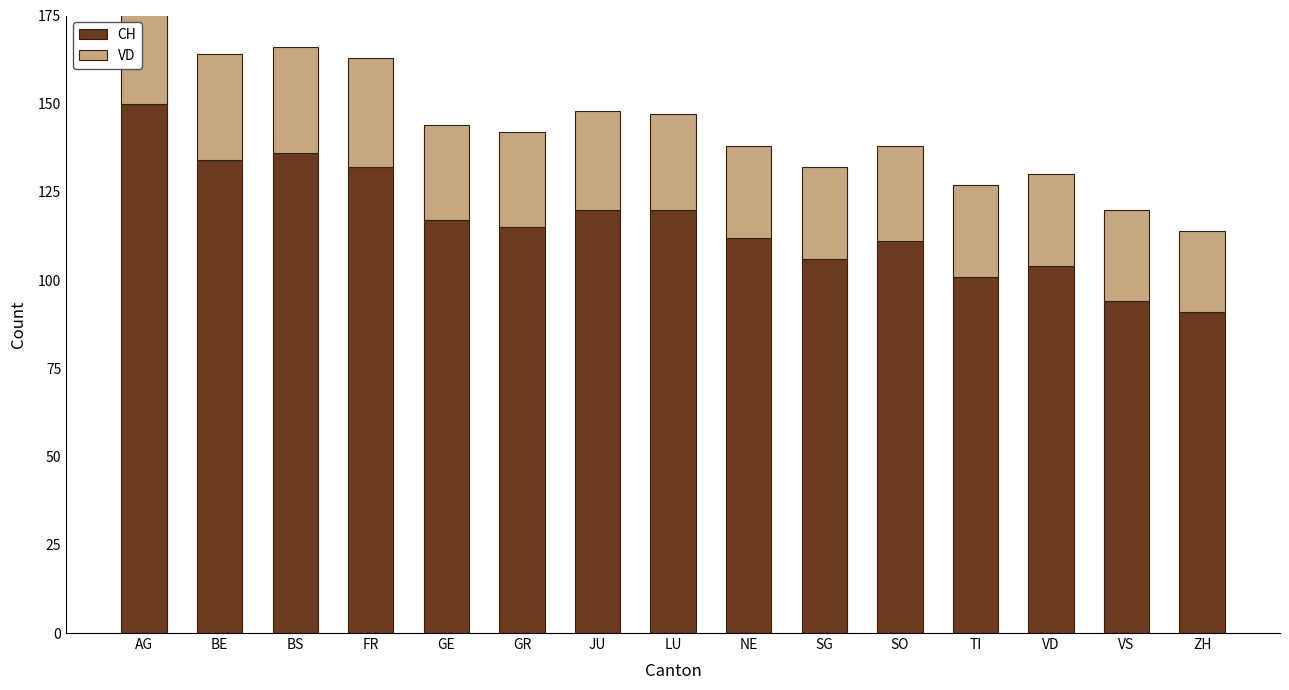

The value of CH at BE is 134. True or false?

True